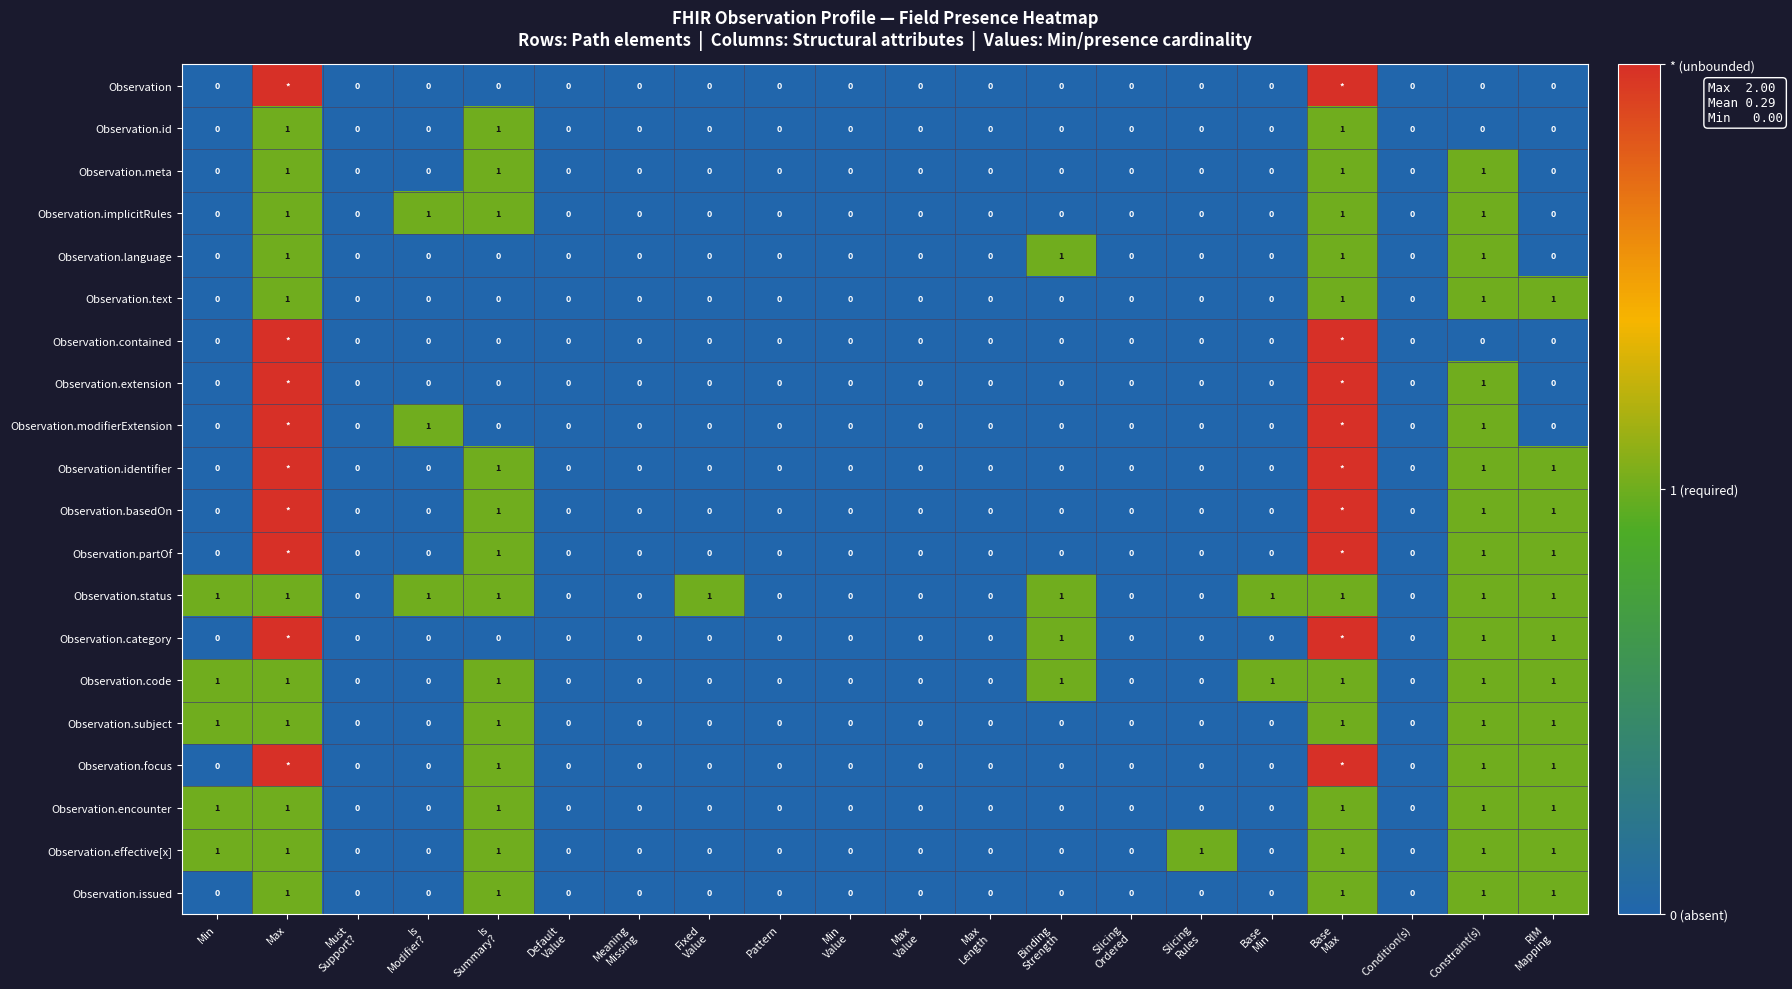

Rank the series at Constraint(s) from highest to lowest value.

Observation.meta, Observation.implicitRules, Observation.language, Observation.text, Observation.extension, Observation.modifierExtension, Observation.identifier, Observation.basedOn, Observation.partOf, Observation.status, Observation.category, Observation.code, Observation.subject, Observation.focus, Observation.encounter, Observation.effective[x], Observation.issued, Observation, Observation.id, Observation.contained